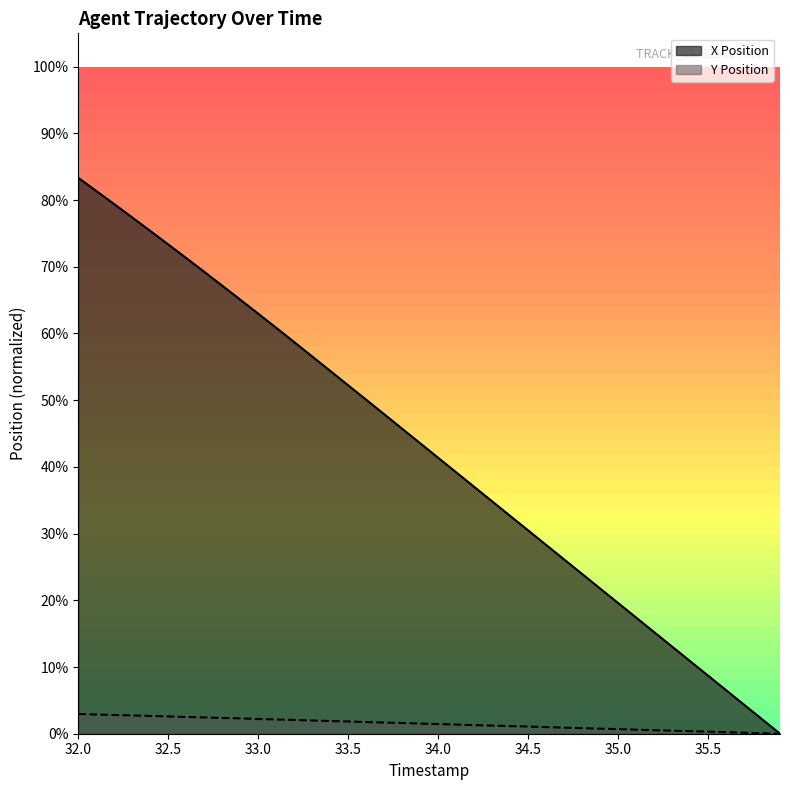

At which label does X Position first exceed 26?

32.0